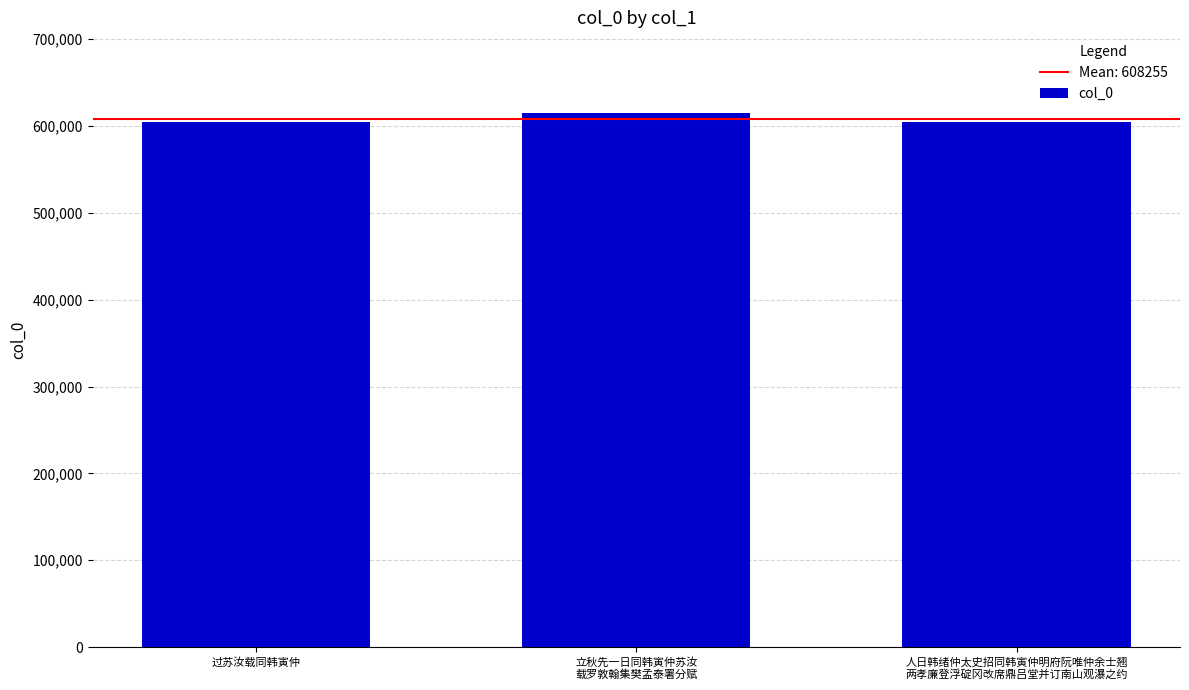

What is the label of the 3rd bar from the right?

过苏汝载同韩寅仲